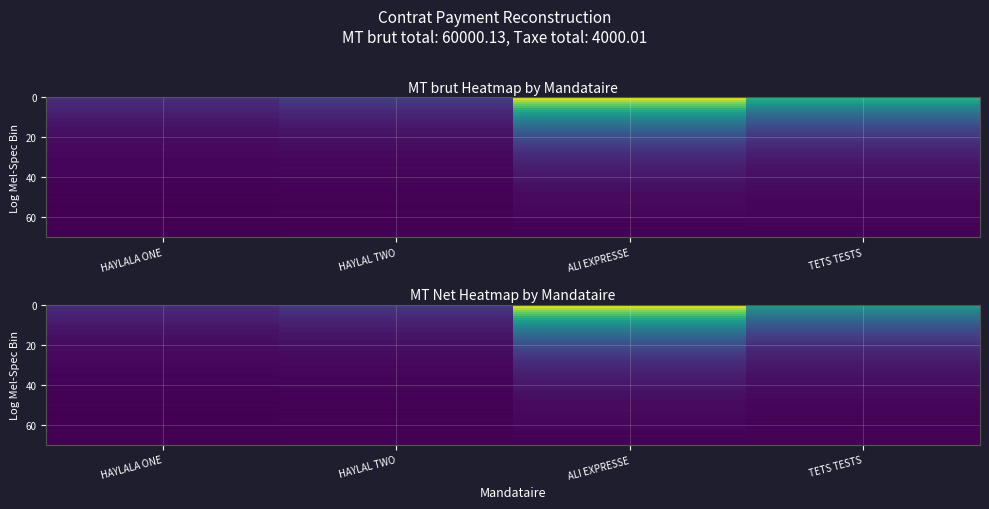

Between mt_brut and 3, which is larger?

3